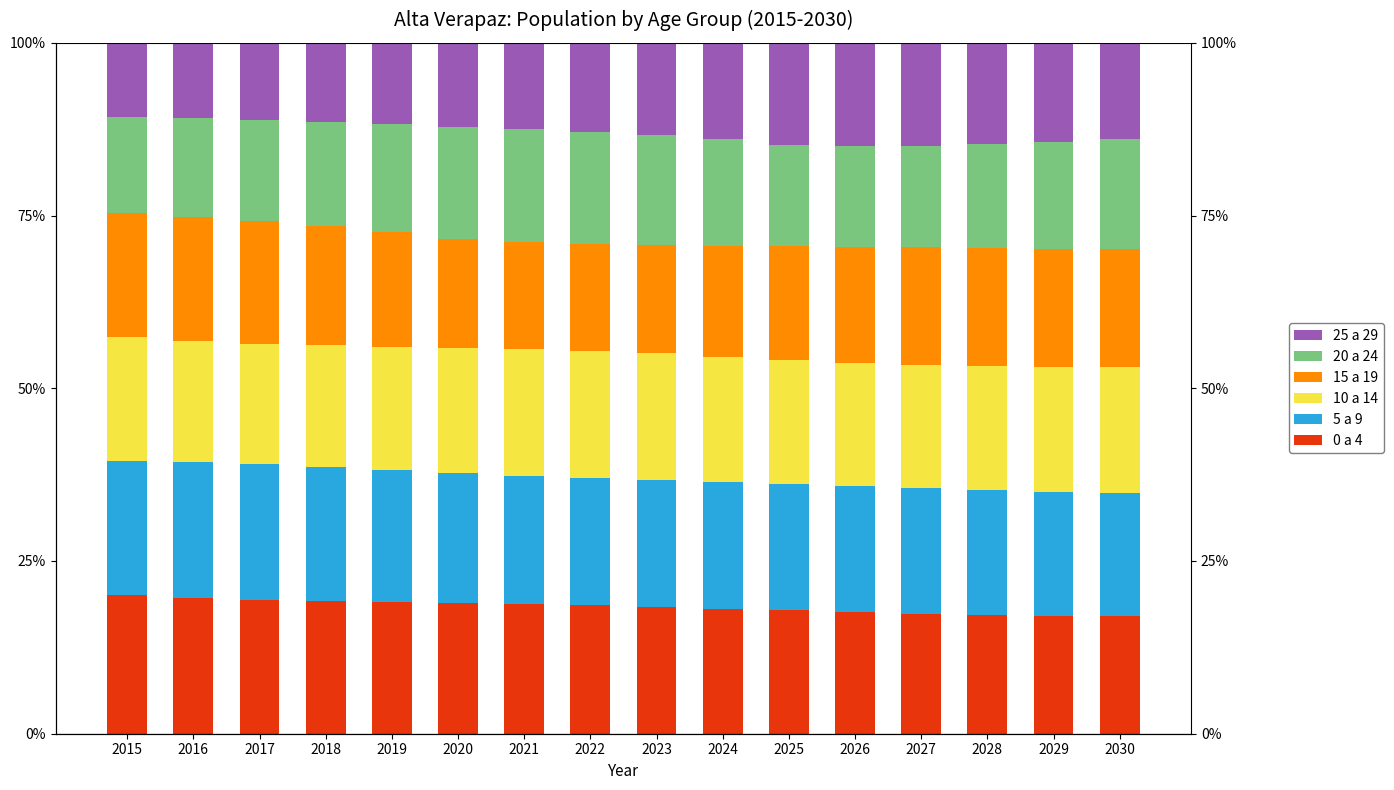

List the labels in order of 25 a 29 value, largest first.

2027, 2026, 2025, 2028, 2029, 2024, 2030, 2023, 2022, 2021, 2020, 2019, 2018, 2017, 2016, 2015